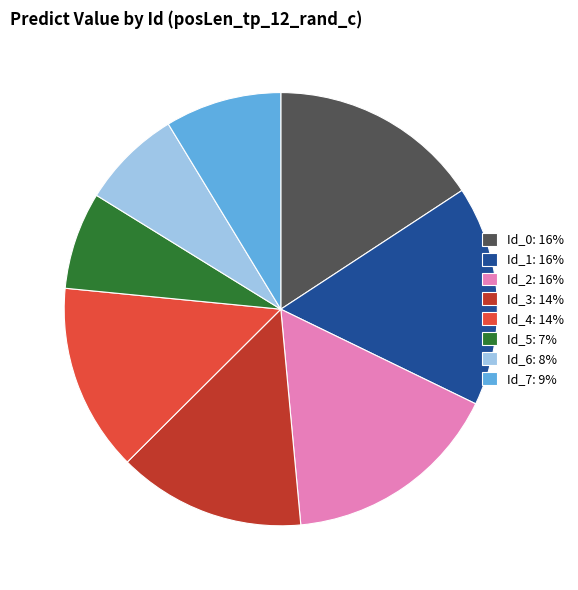

Between Id_6: 8% and Id_2: 16%, which is larger?

Id_2: 16%